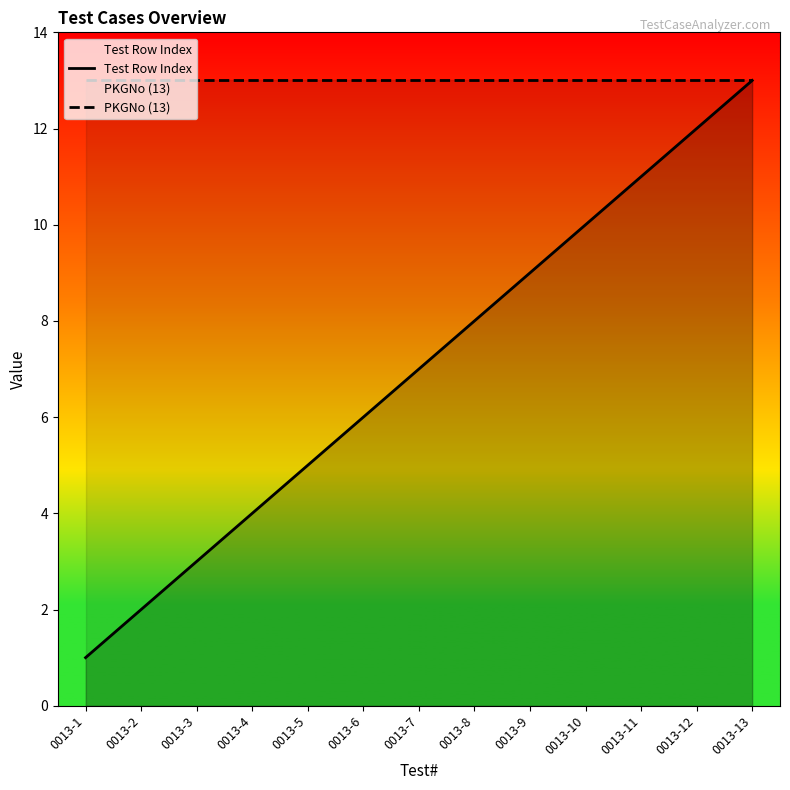

Reading left to right, what are all the values shown in this chart?

Test Row Index: 1	2	3	4	5	6	7	8	9	10	11	12	13
PKGNo (13): 13	13	13	13	13	13	13	13	13	13	13	13	13